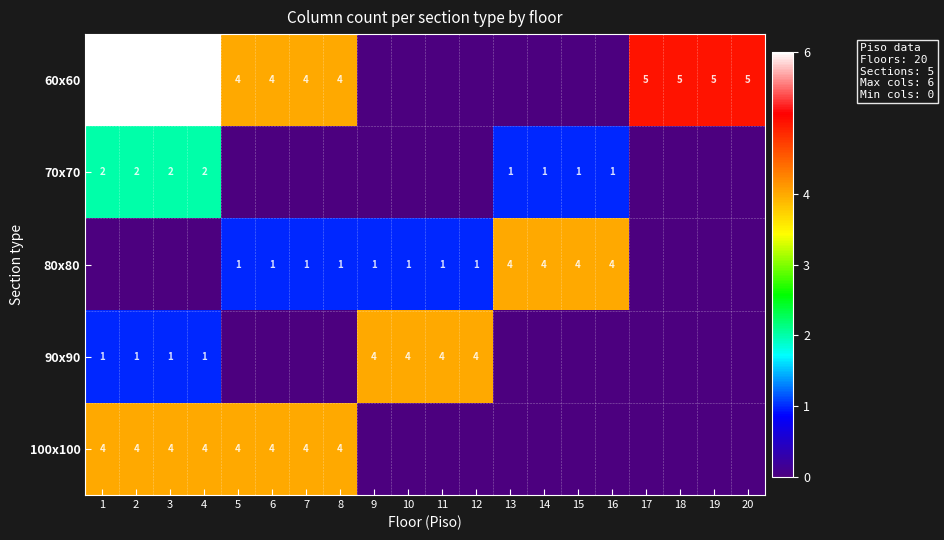

What is the greatest value displayed?

6